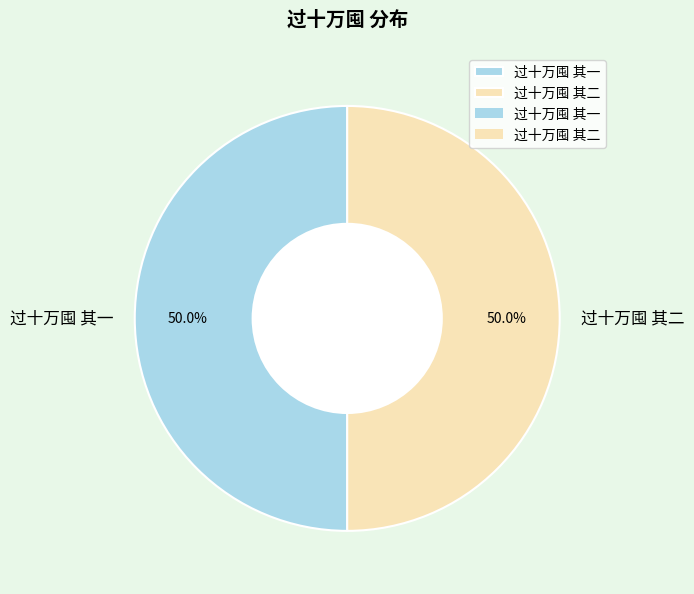

What is the ratio of the value at 过十万囤 其一 to the value at 过十万囤 其二?

1.0